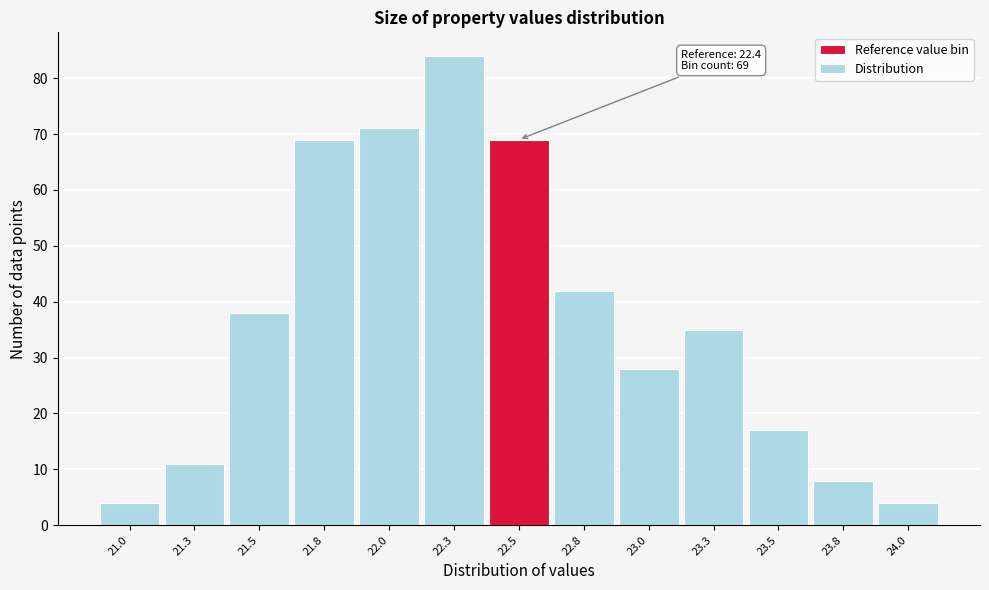

Which range on the x-axis has the tallest bar?

22.15 to 22.40